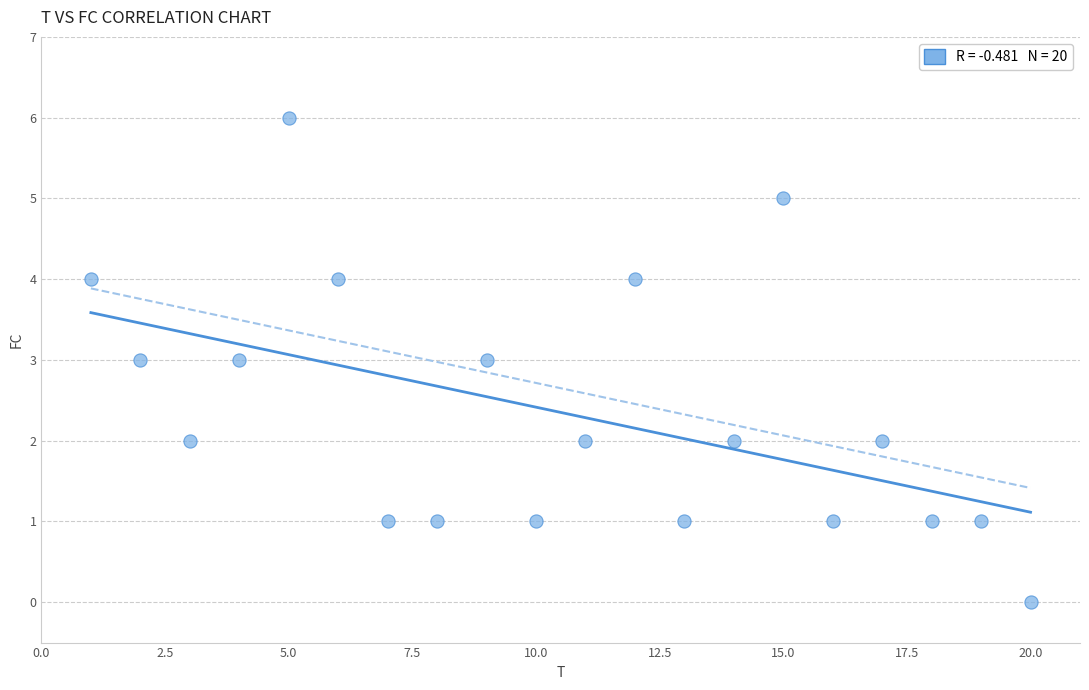

What is the range of Y values (max minus min)?

6